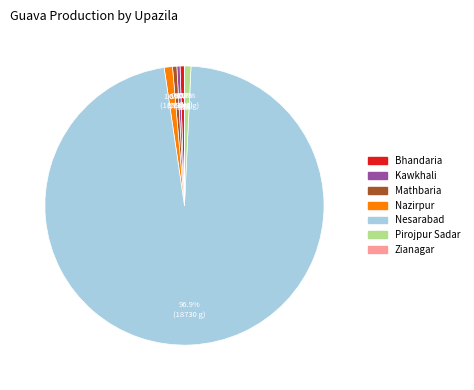

Which slice is the largest?

Nesarabad